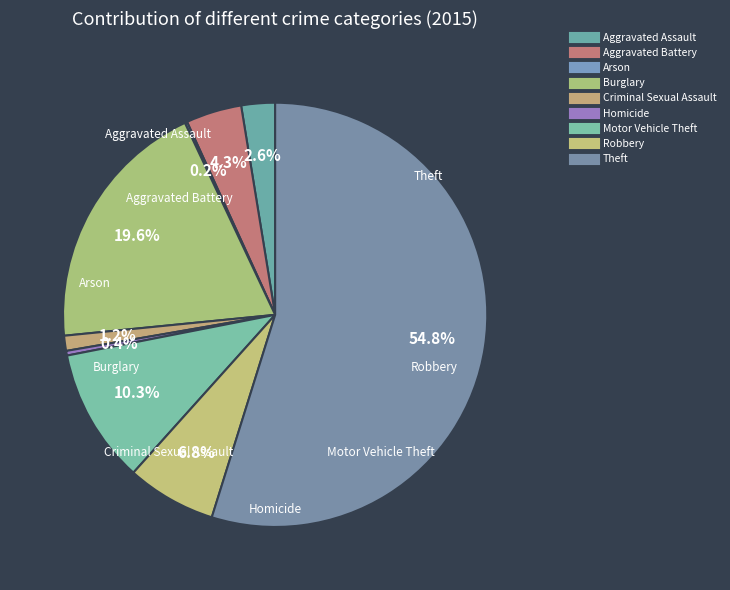

What is the majority slice?

Theft